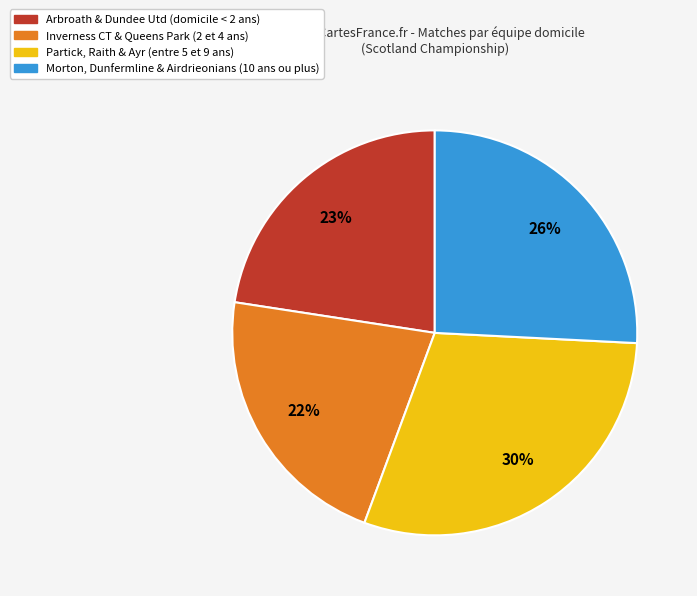

To the nearest percent, what is the difference between the largest and smallest slice percentages?

8%